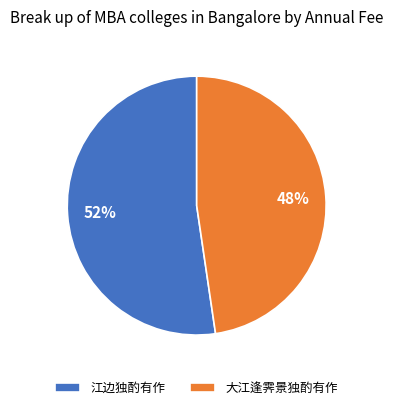

Which category has the smallest portion of the pie?

大江逢霁景独酌有作